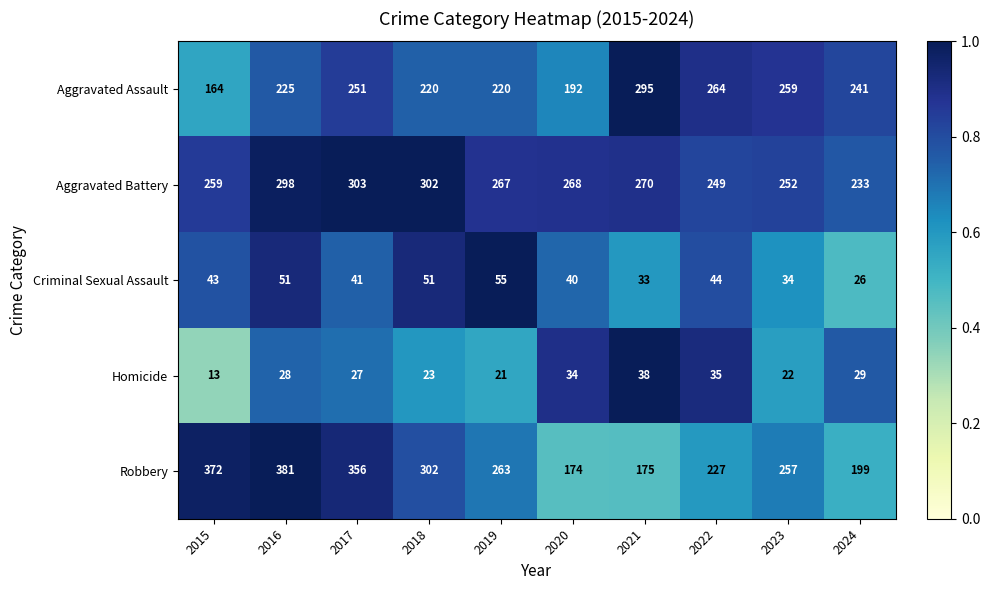

What is the spread (max minus min) of values at 2019?

246